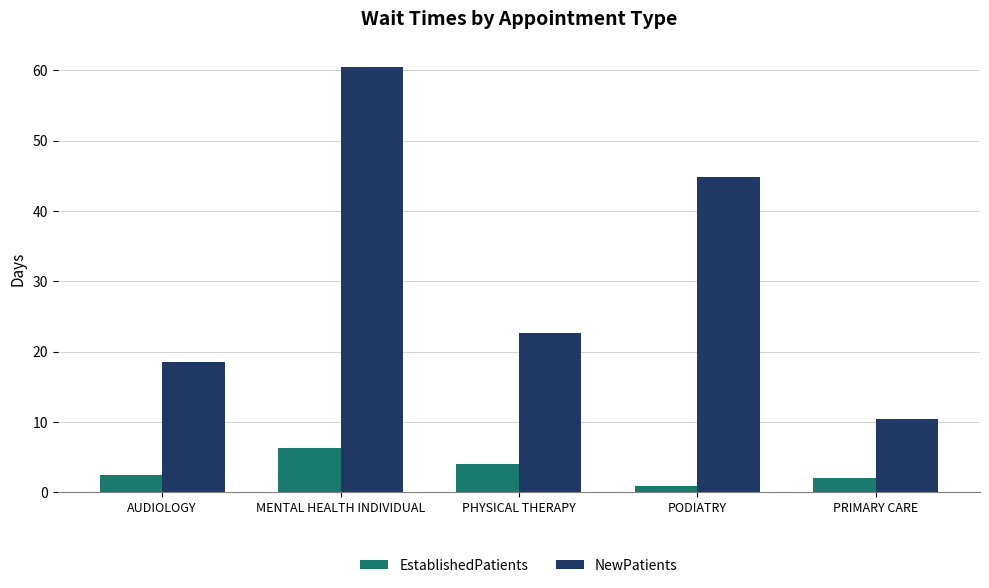

What is the spread (max minus min) of values at PODIATRY?

44.0